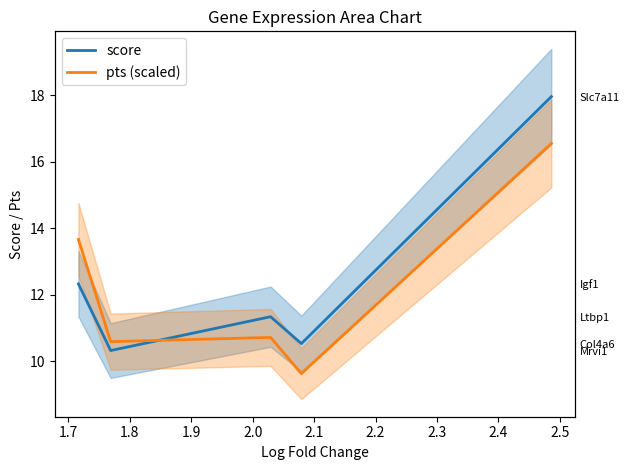

Read the pts (scaled) value at 1.8.

10.7